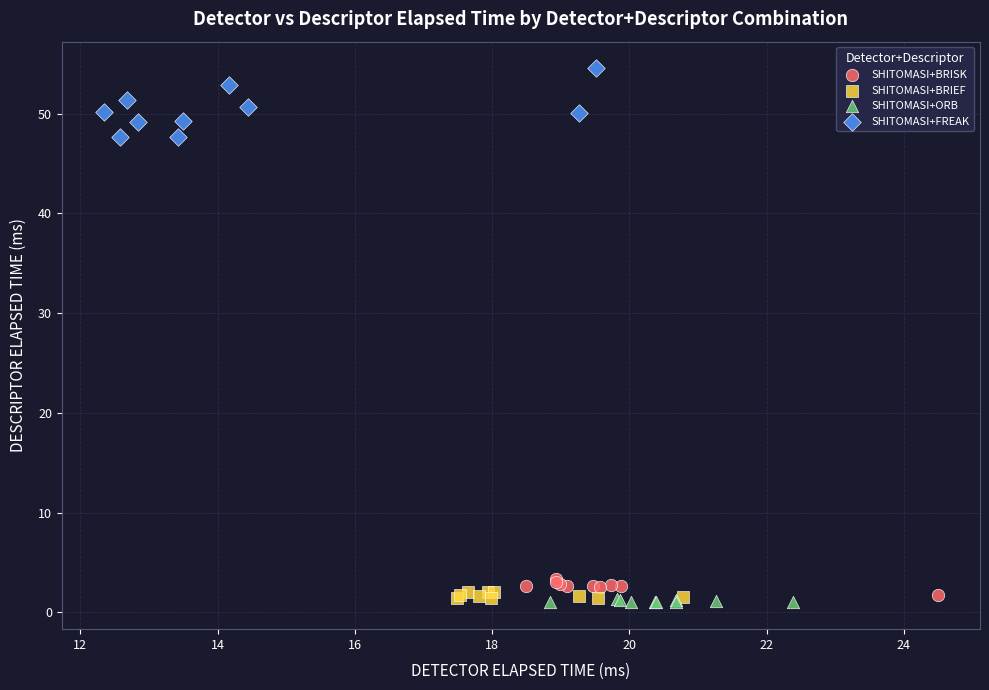

Which series reaches the maximum Y coordinate?

SHITOMASI+FREAK